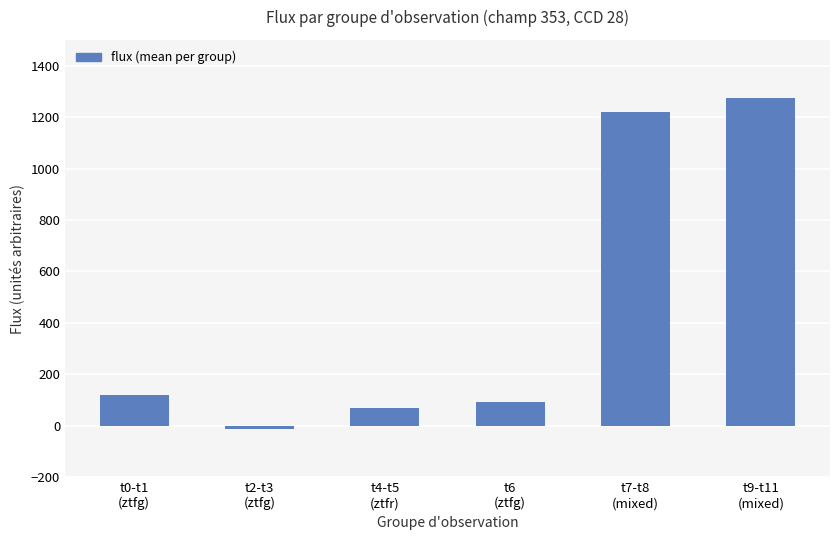

How many values are below 117?

3